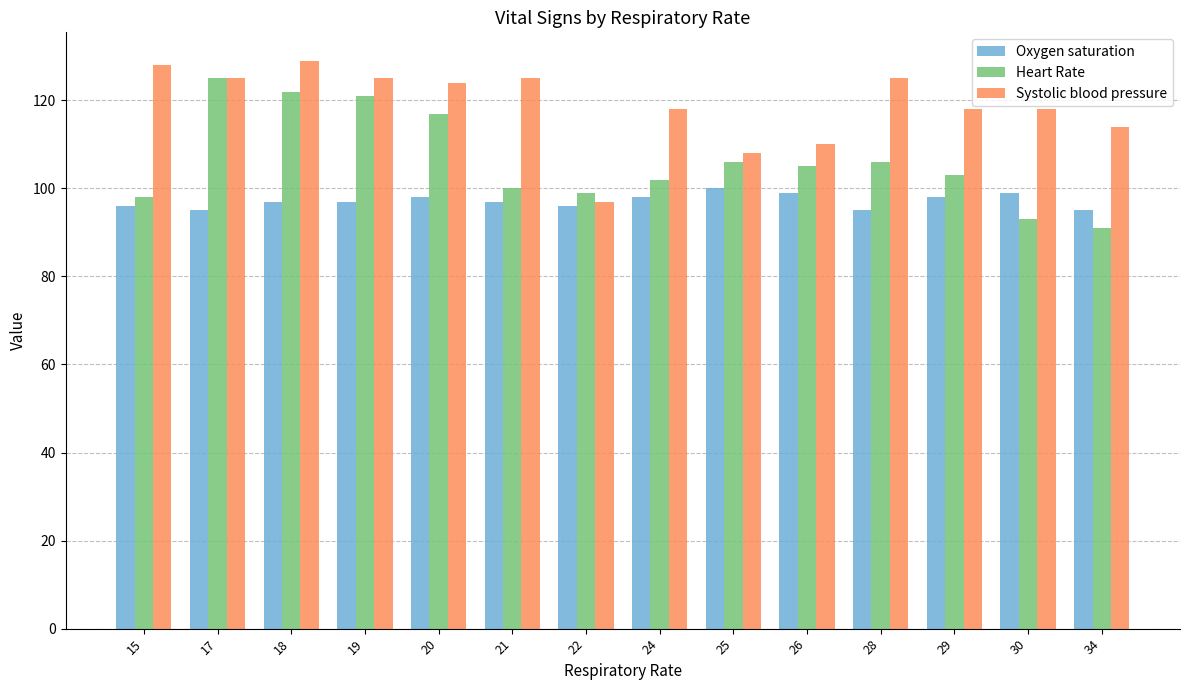

Rank the series by their maximum value, from lowest to highest.

Oxygen saturation, Heart Rate, Systolic blood pressure